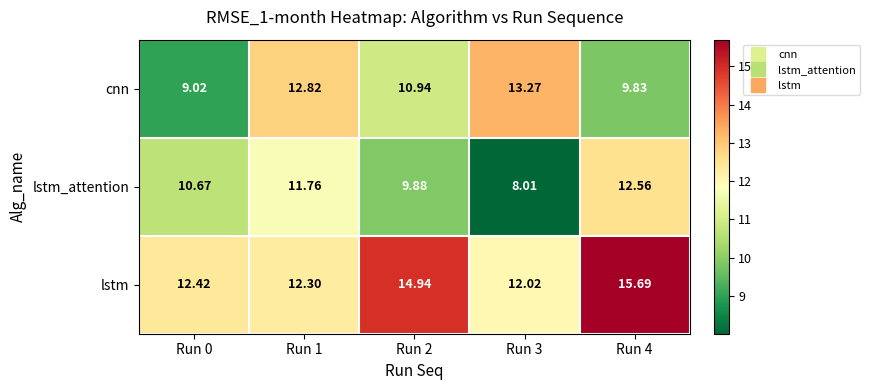

Is the value of cnn at Run 0 greater than the value of lstm_attention at Run 2?

No